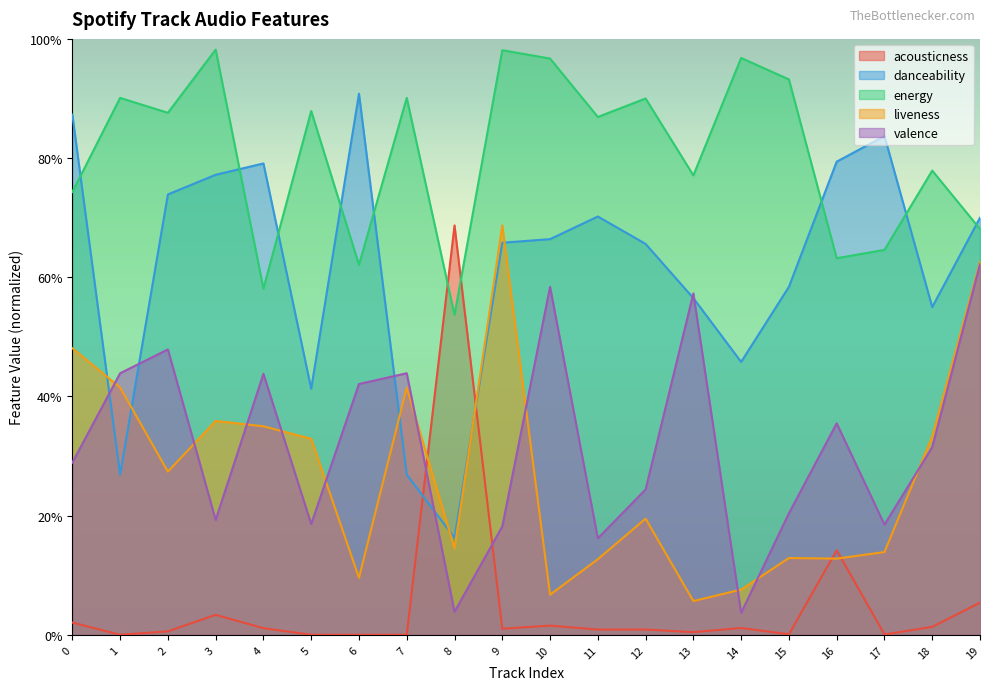

What are all the series names shown in the legend?

acousticness, danceability, energy, liveness, valence